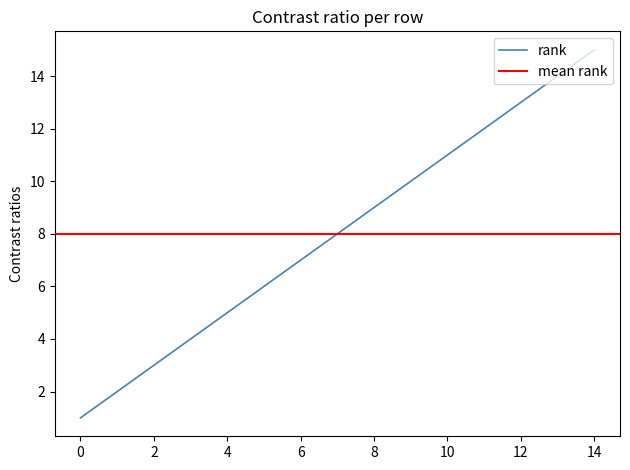

True or false: rank has a value of 15 at 8.

False